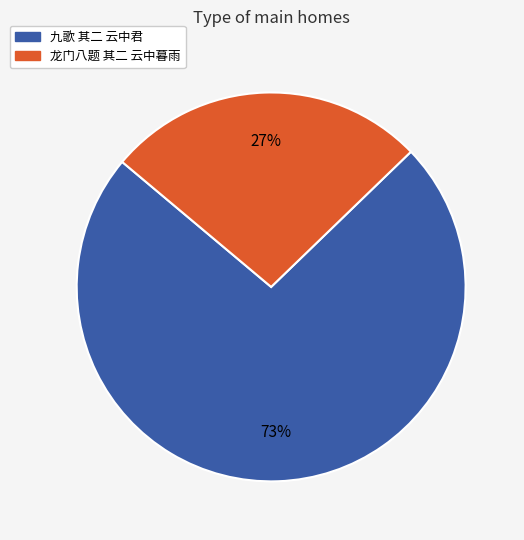

Do 九歌 其二 云中君 and 龙门八题 其二 云中暮雨 together represent more than half of the pie?

Yes